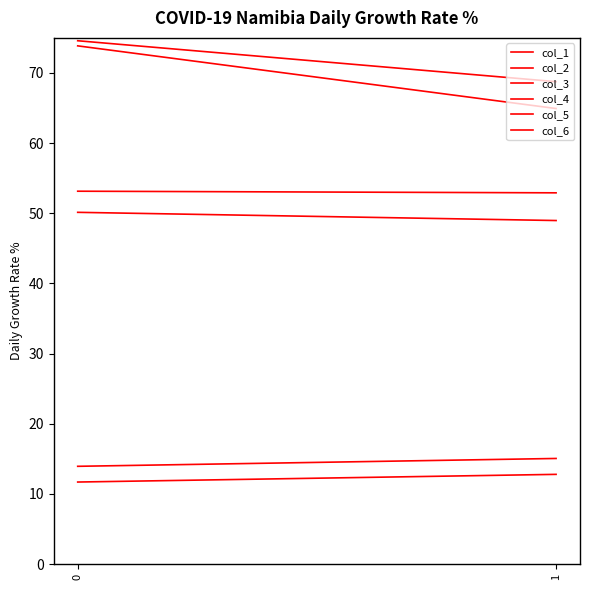

Does the chart display data point markers on the line(s)?

No